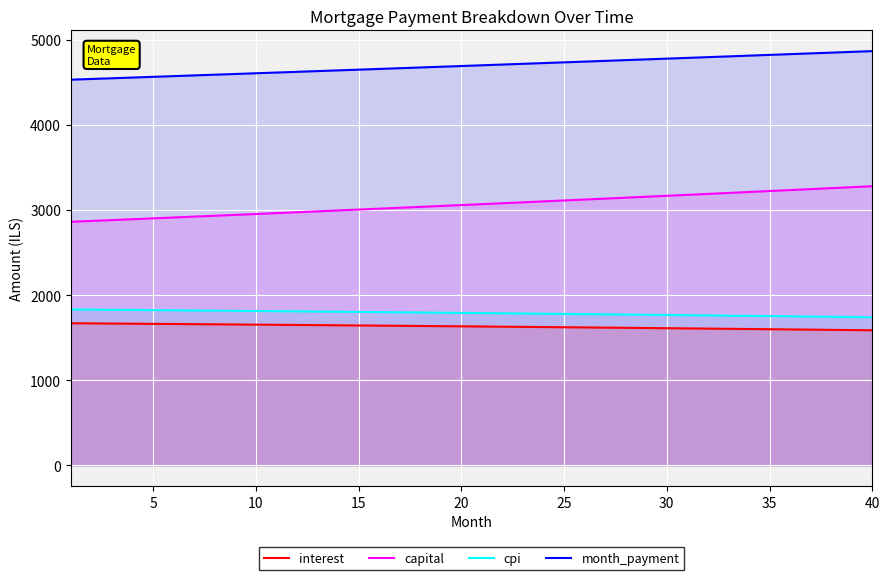

Which series has the largest range (max minus min)?

capital